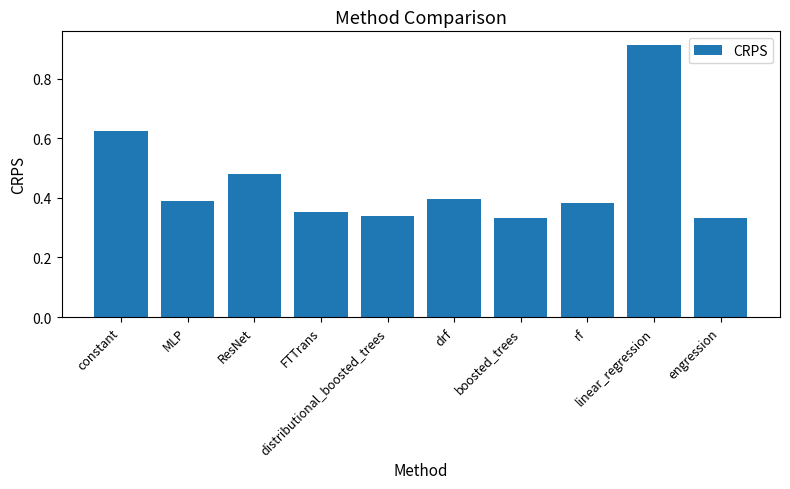

How many values are between 0 and 1?

10